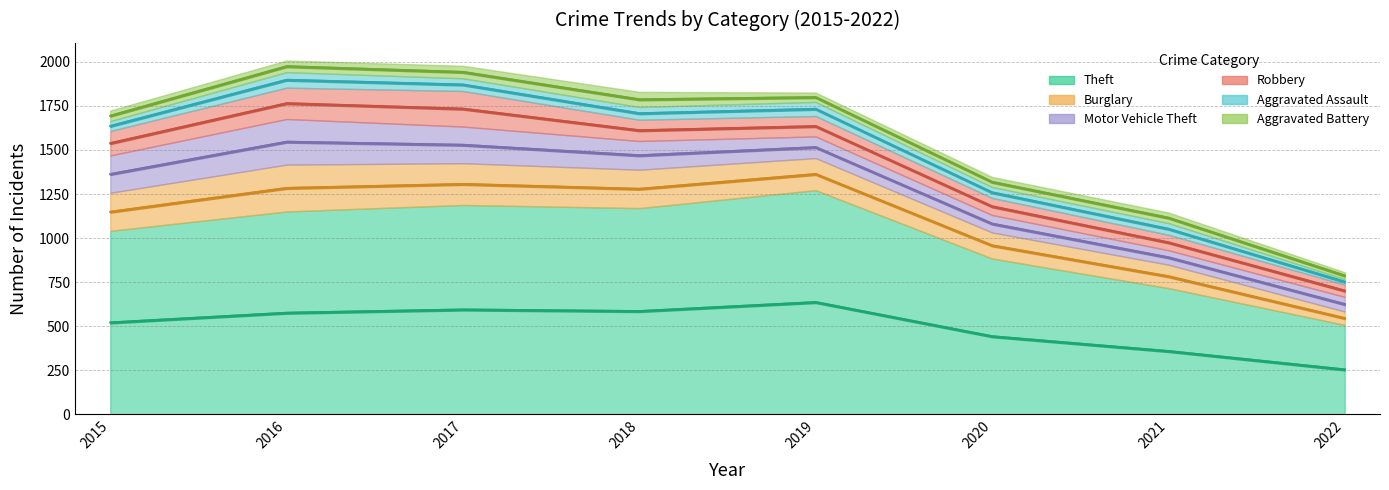

What is the spread (max minus min) of values at 2019?

1219